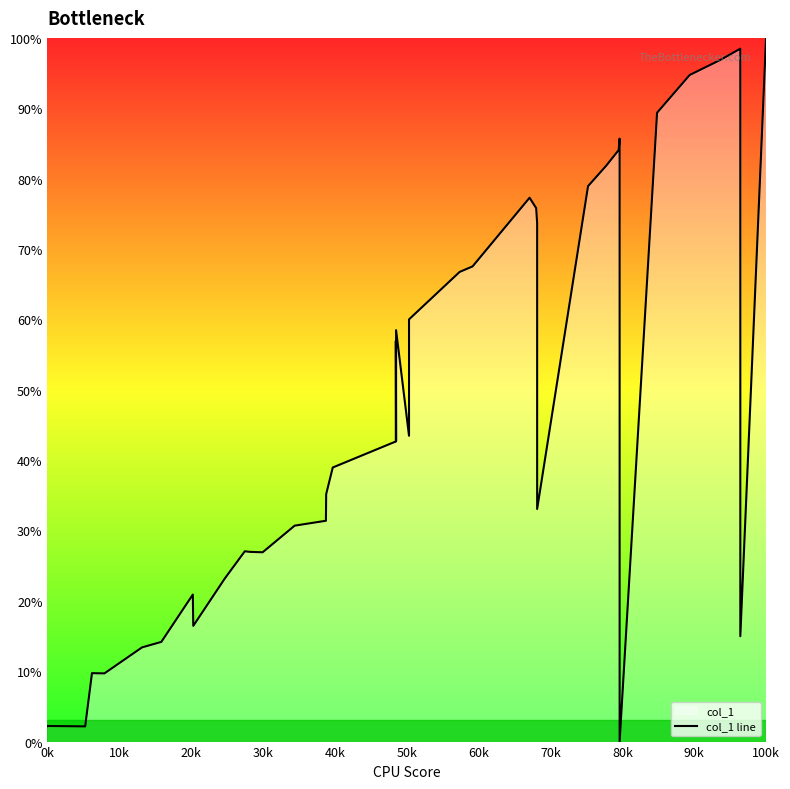

What is the difference between the maximum and minimum values?

100.0